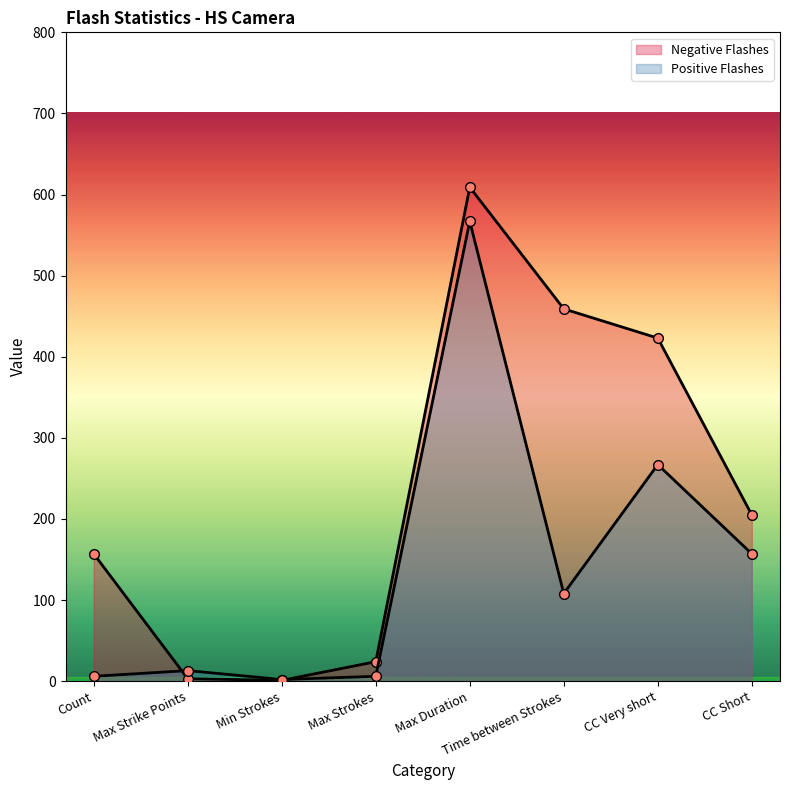

True or false: Negative Flashes and Positive Flashes cross at least once.

True